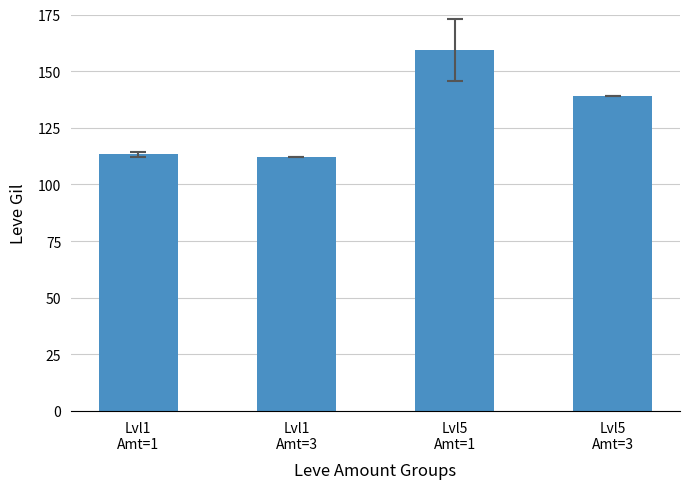

What is the sum of all values?

523.7